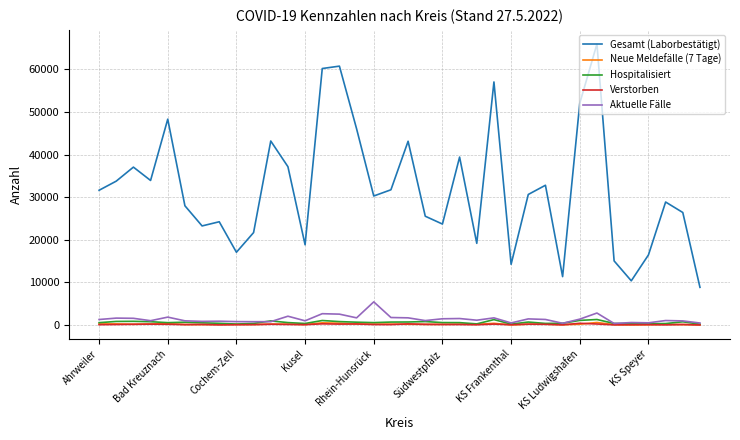

What is the greatest value displayed?

65922